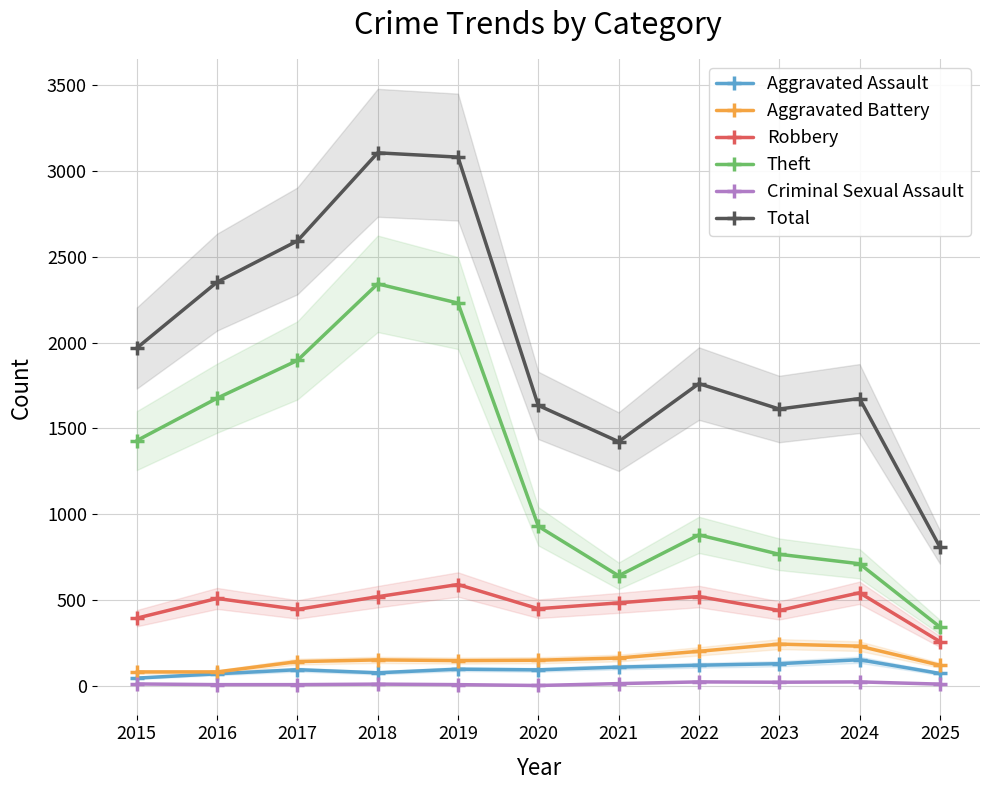

At which category does Aggravated Battery reach its first local valley?

2019